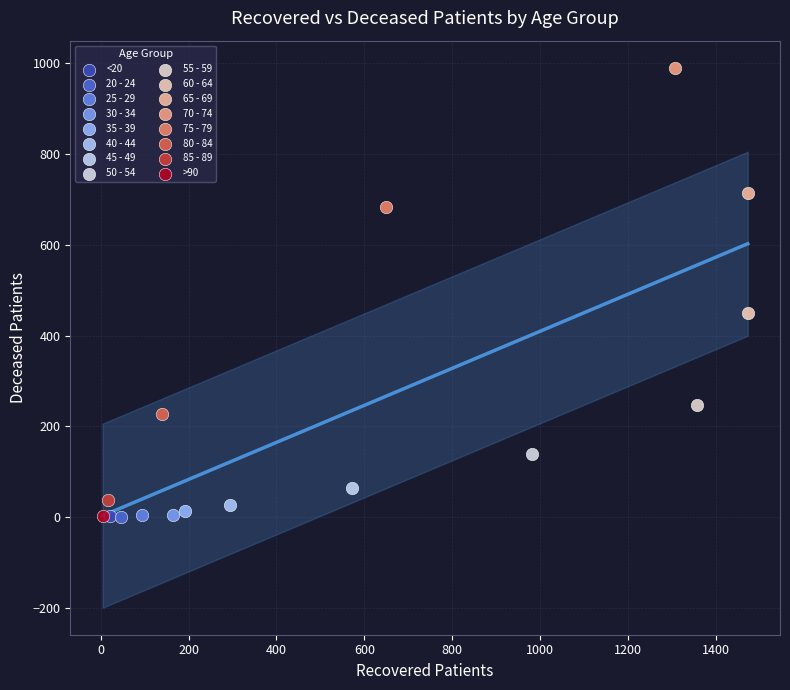

Which series reaches the maximum Y coordinate?

70 - 74